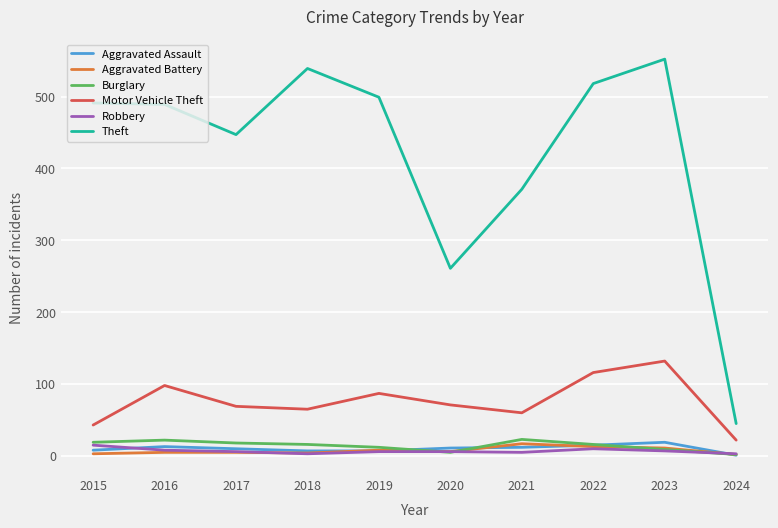

Which category has the highest value across all series?

2023